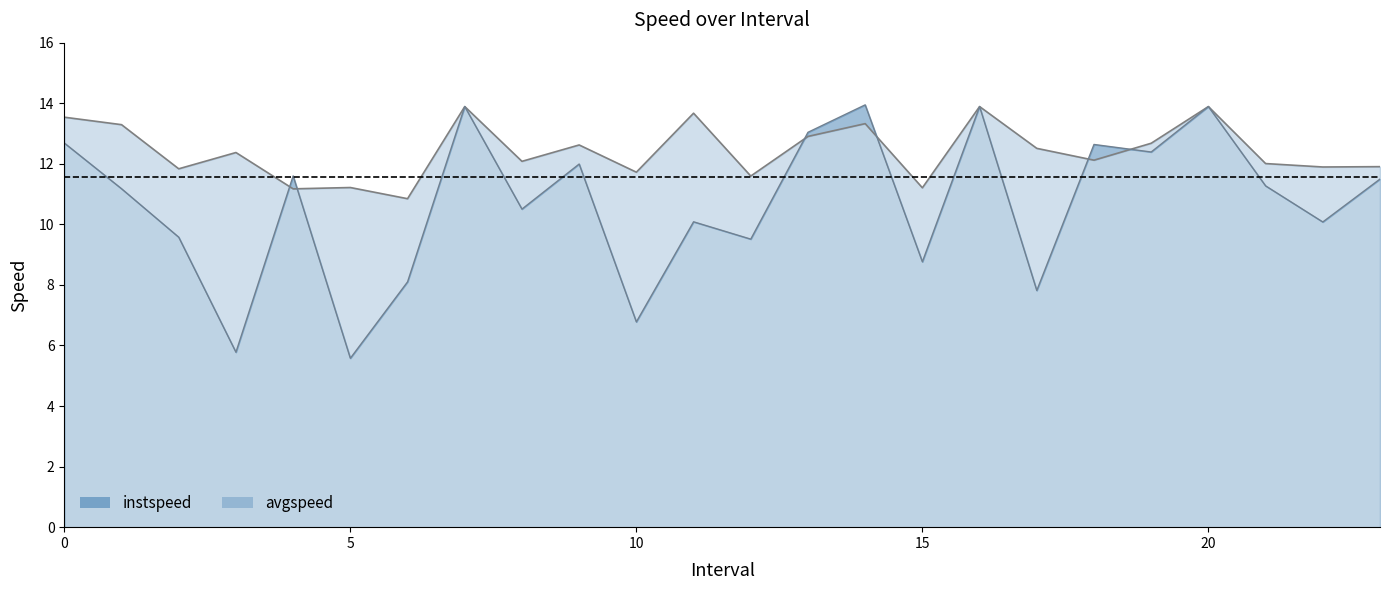

True or false: avgspeed and instspeed intersect in this chart.

True